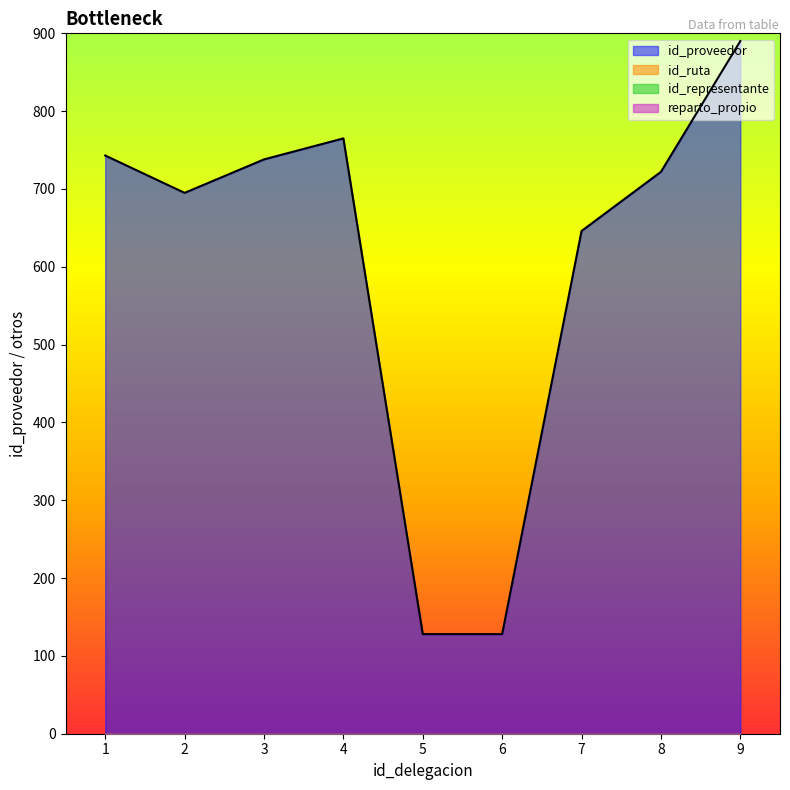

At which label does id_representante reach its minimum?

1